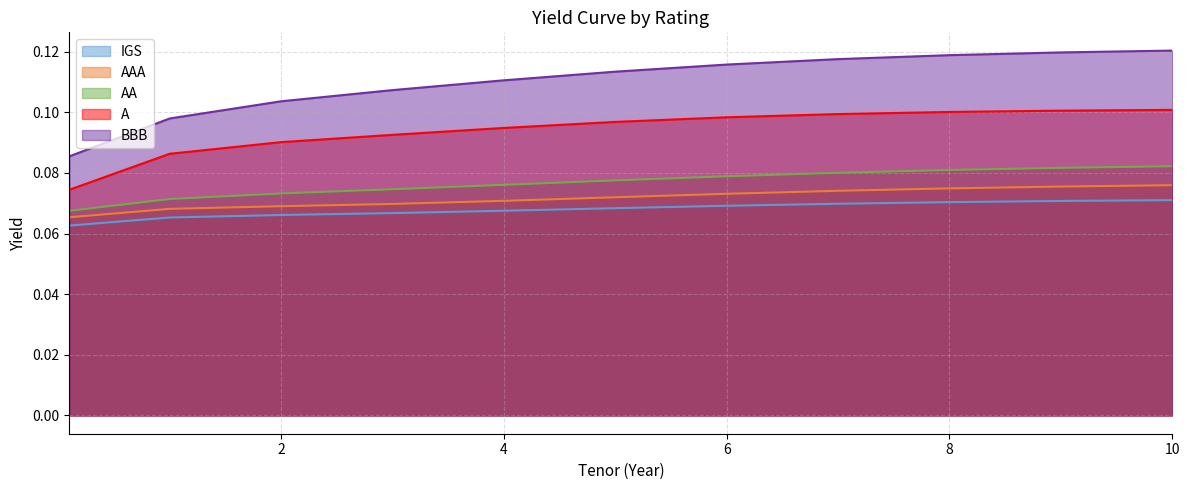

Count the number of data series in this chart.

5